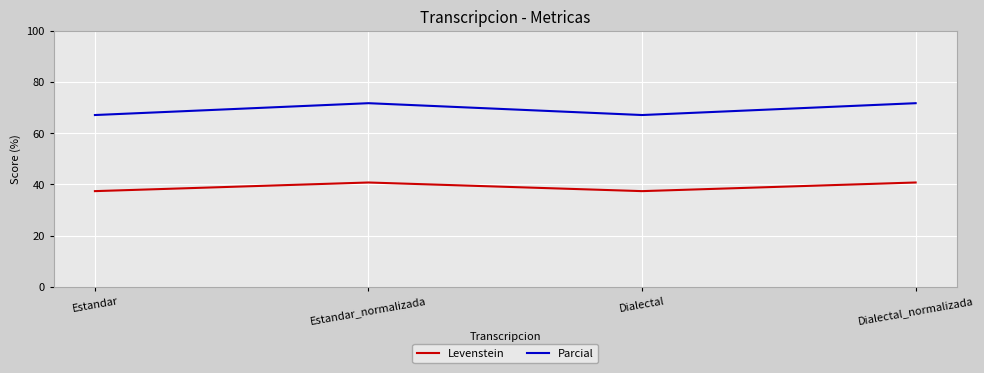

What are all the series names shown in the legend?

Levenstein, Parcial